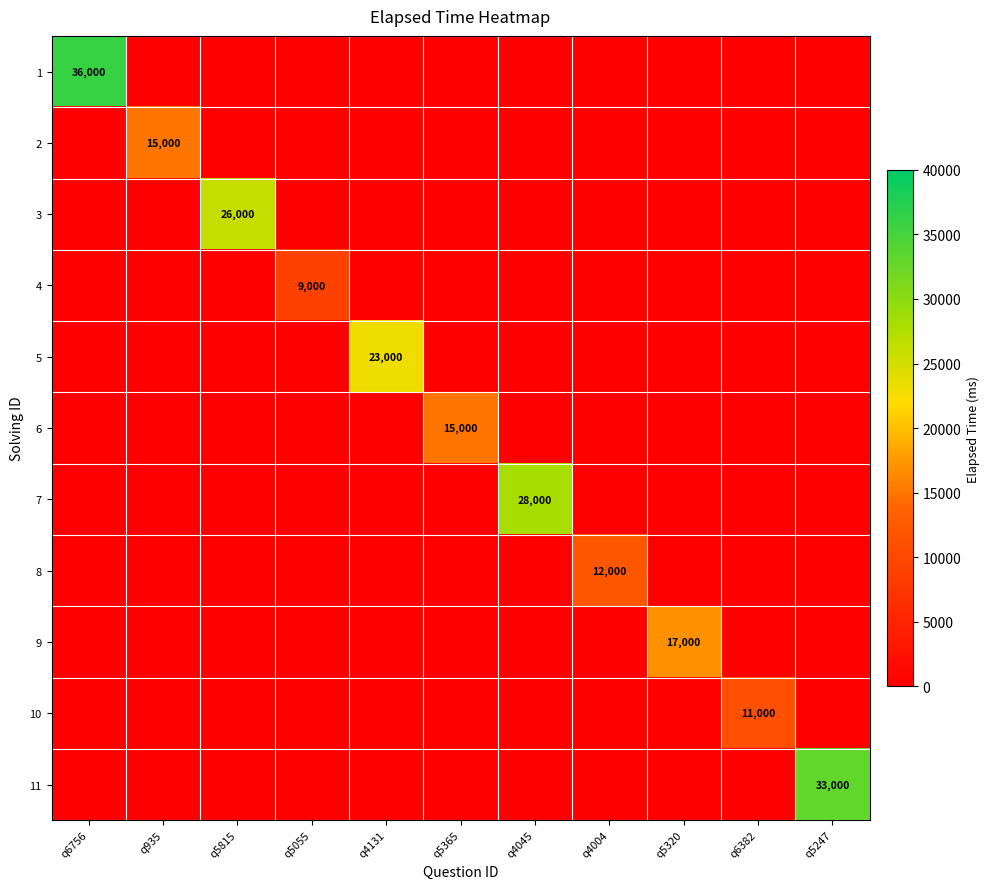

At which category is the sum across all series the highest?

q6756